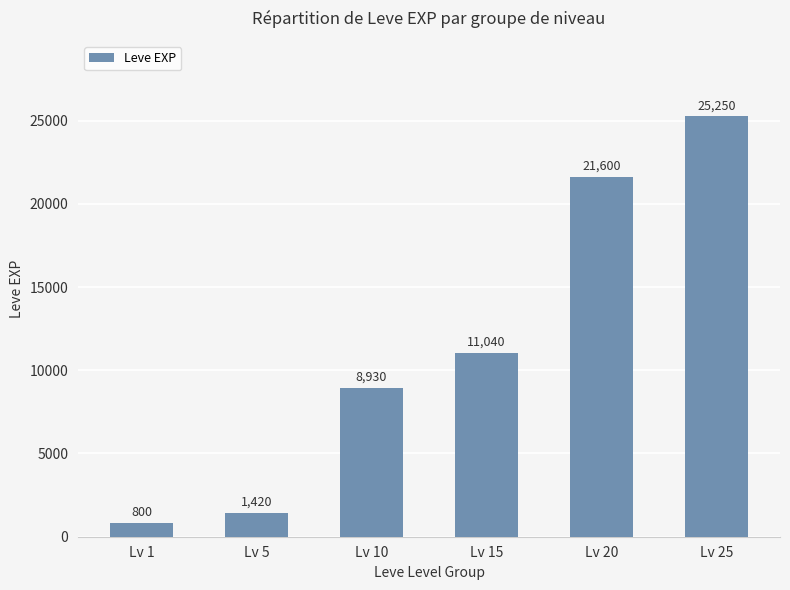

List the labels in order of value, largest first.

Lv 25, Lv 20, Lv 15, Lv 10, Lv 5, Lv 1